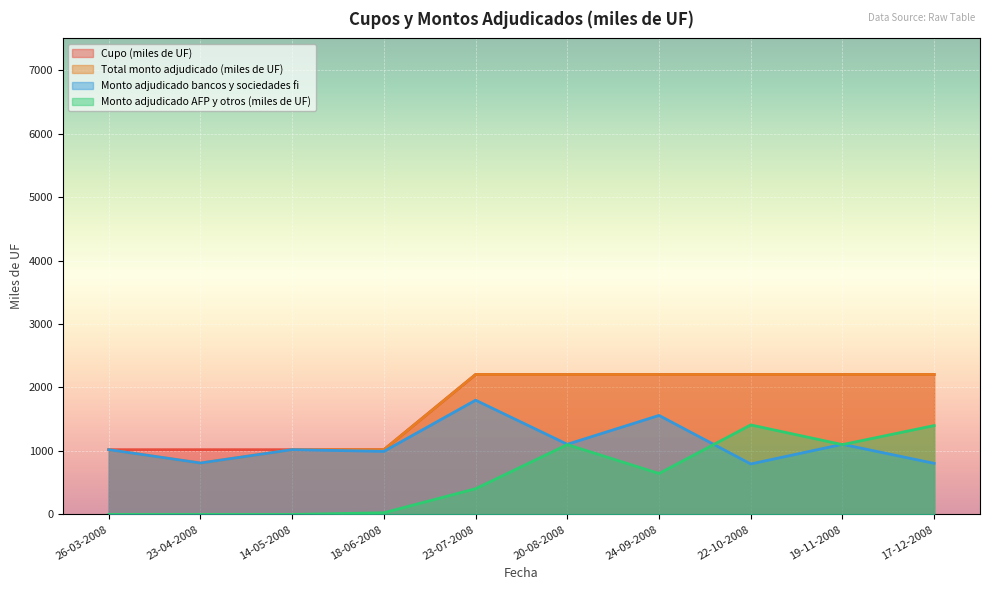

True or false: Cupo (miles de UF) and Monto adjudicado AFP y otros (miles de UF) intersect in this chart.

False